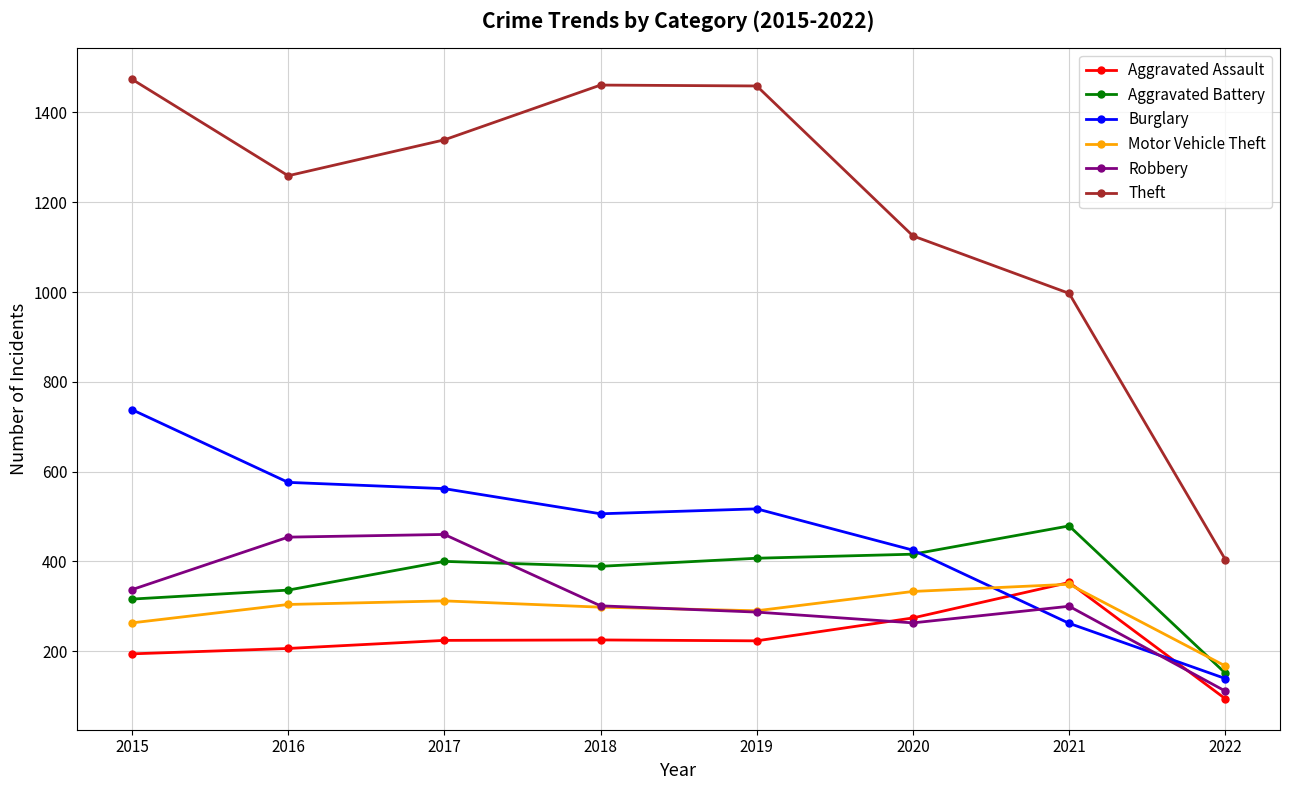

True or false: Theft has more than 1 interior local peaks.

False